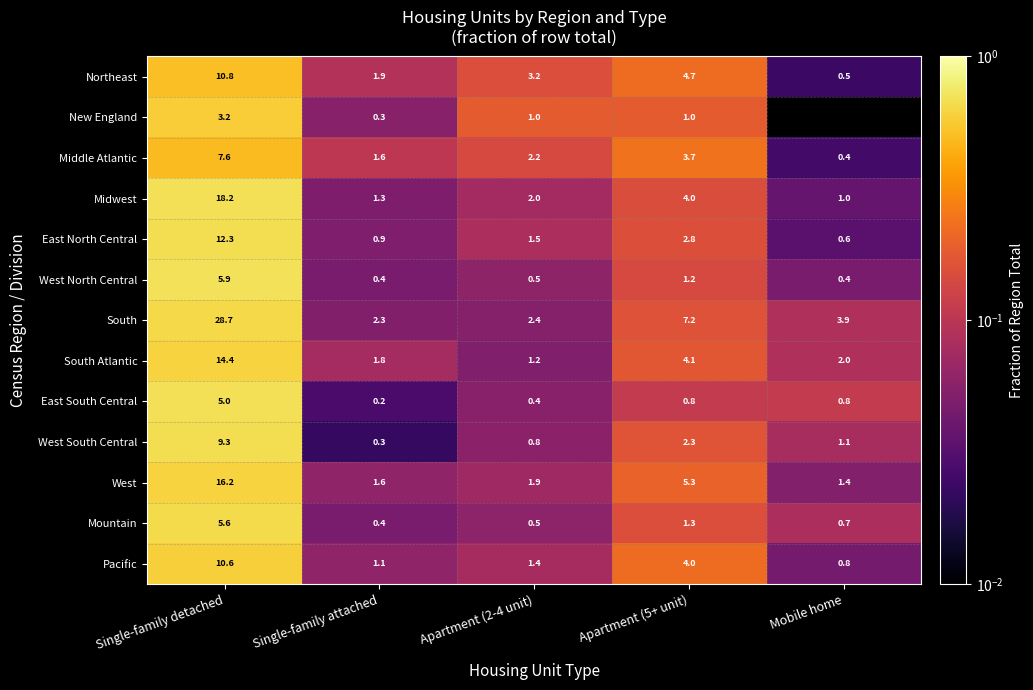

What is the maximum value shown in the chart?

0.7